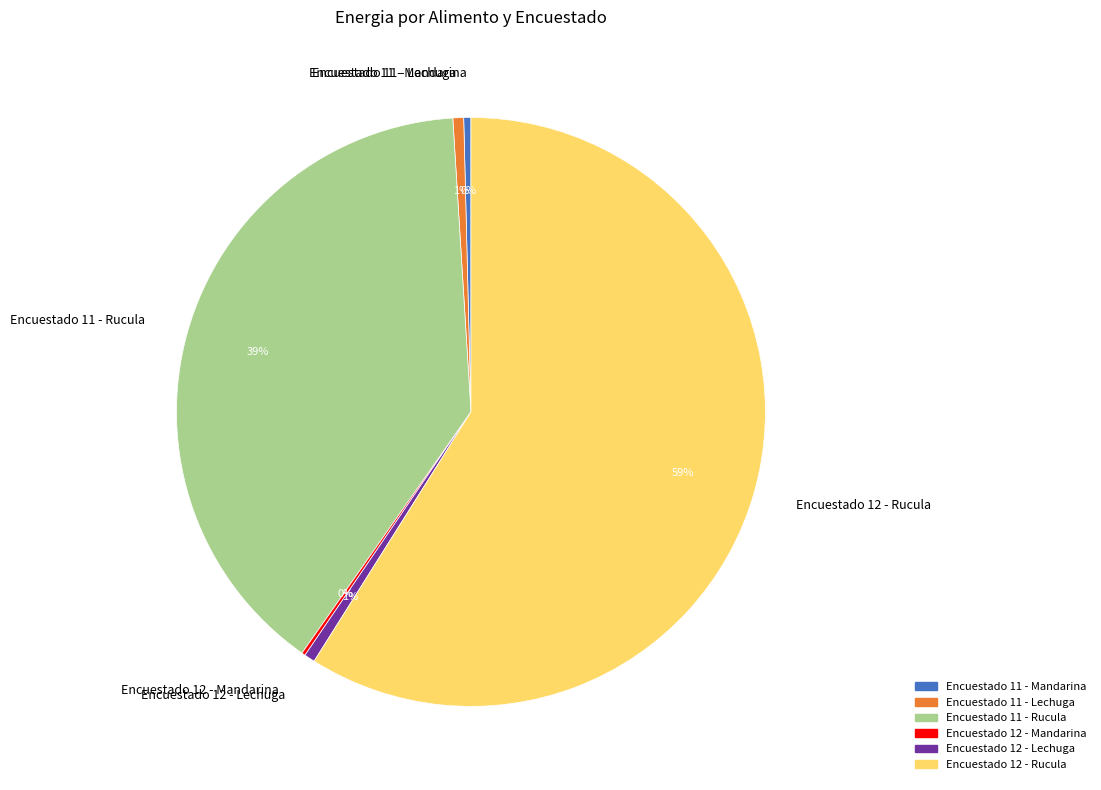

True or false: Encuestado 12 - Lechuga accounts for 1% of the total.

True